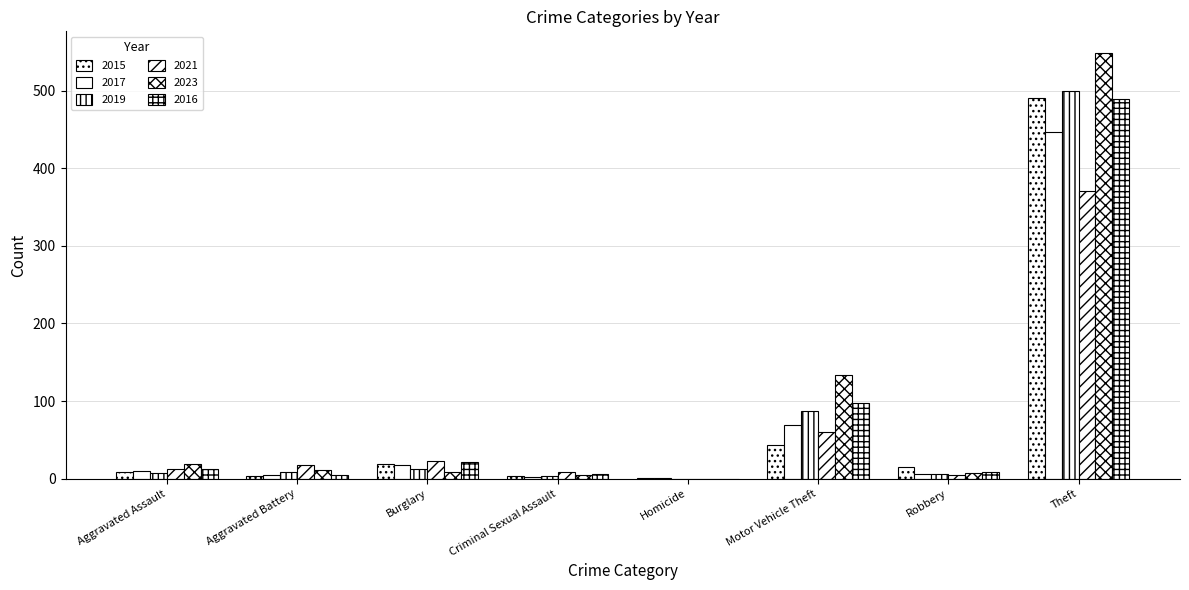

What position from the left is Burglary?

3